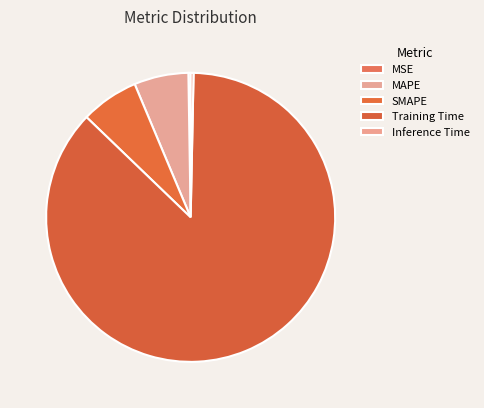

The Inference Time slice represents 0% of the pie. True or false?

True